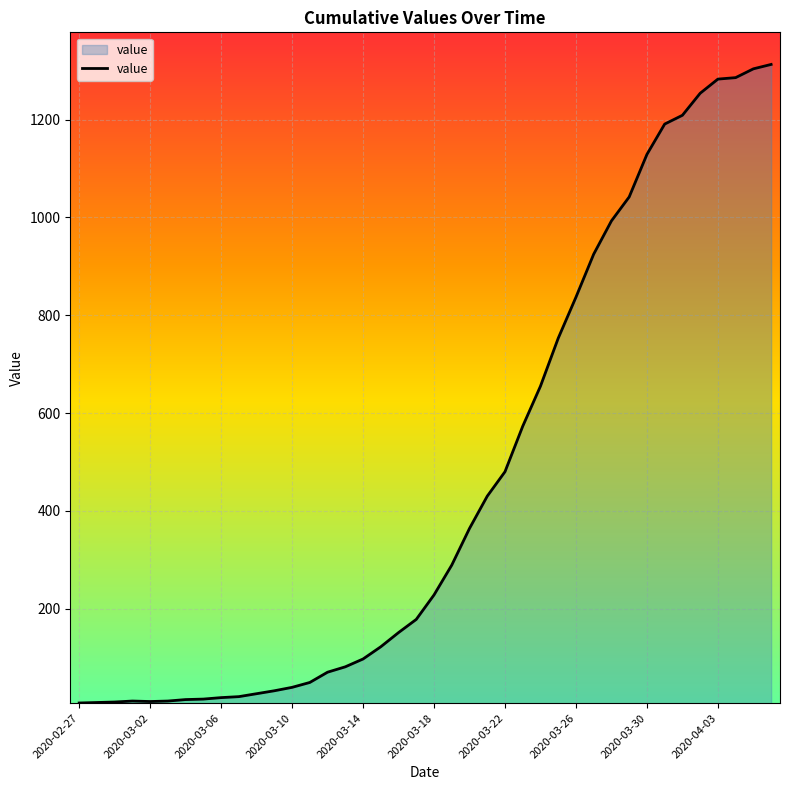

What is the difference between the maximum and minimum values?

1306